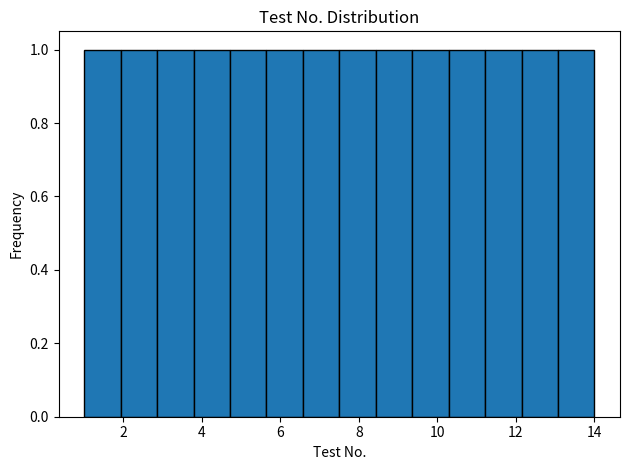

How tall is the bar that spans 3.8 to 4.8 on the x-axis? Neither the bar edges nor the heights are printed on the chart, so give them approximately, as read against the axes.

1